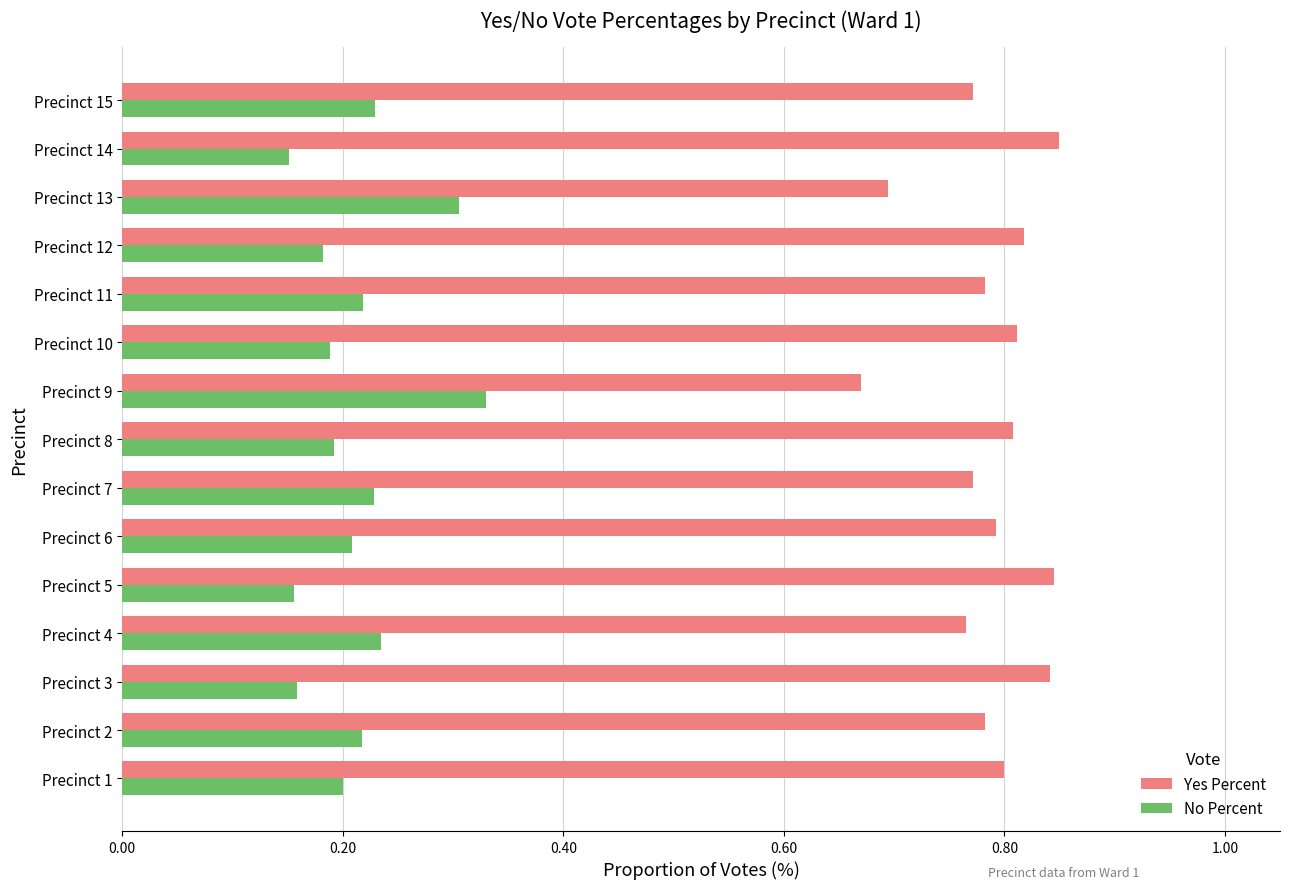

What is the difference between the highest and lowest values at Precinct 6?

0.6